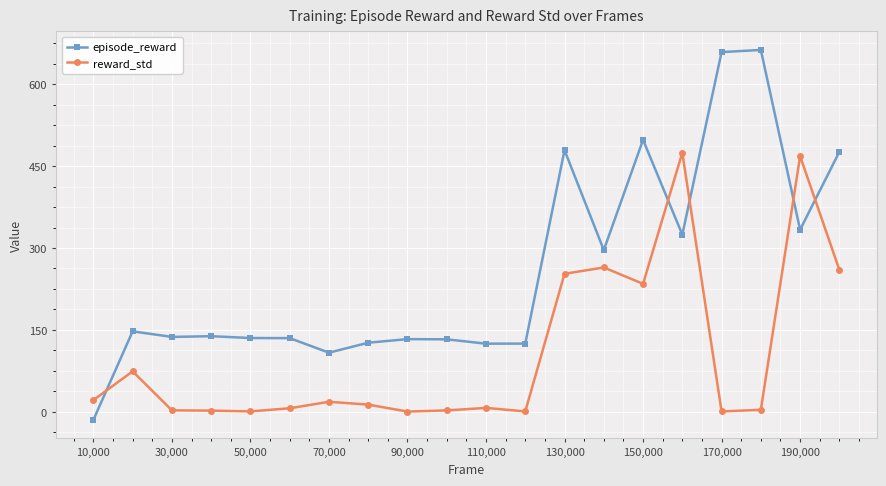

List the series in order of their overall mean, highest first.

episode_reward, reward_std